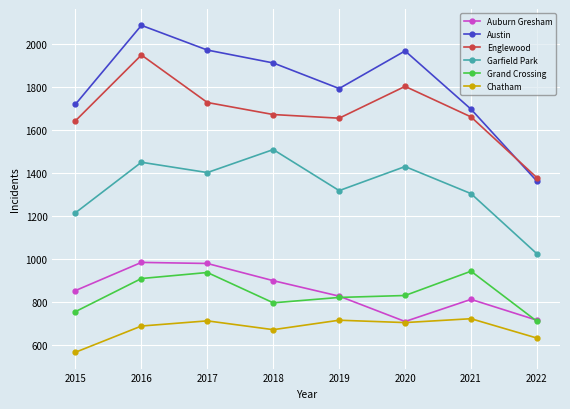

What is the spread (max minus min) of values at 2020?

1264